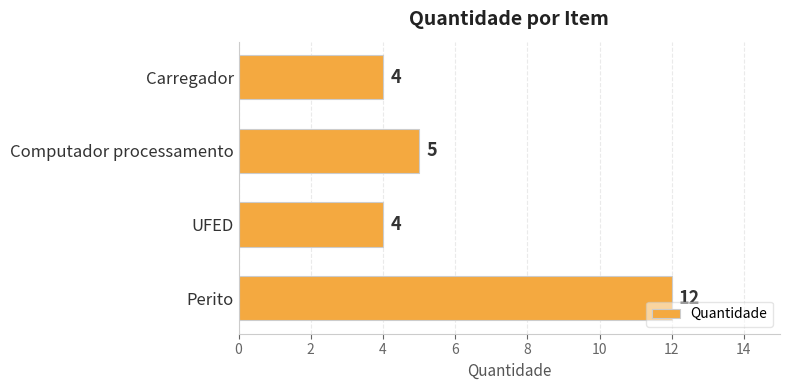

What is the greatest value displayed?

12